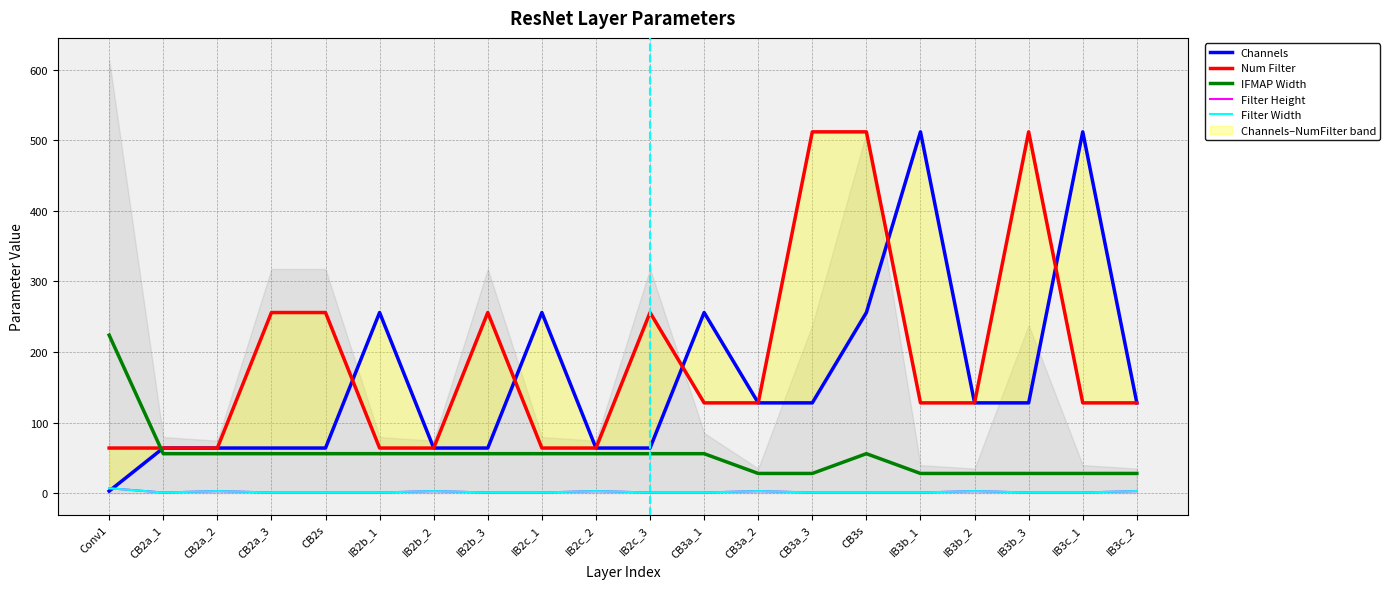

What is the average value of the Num Filter series?

189